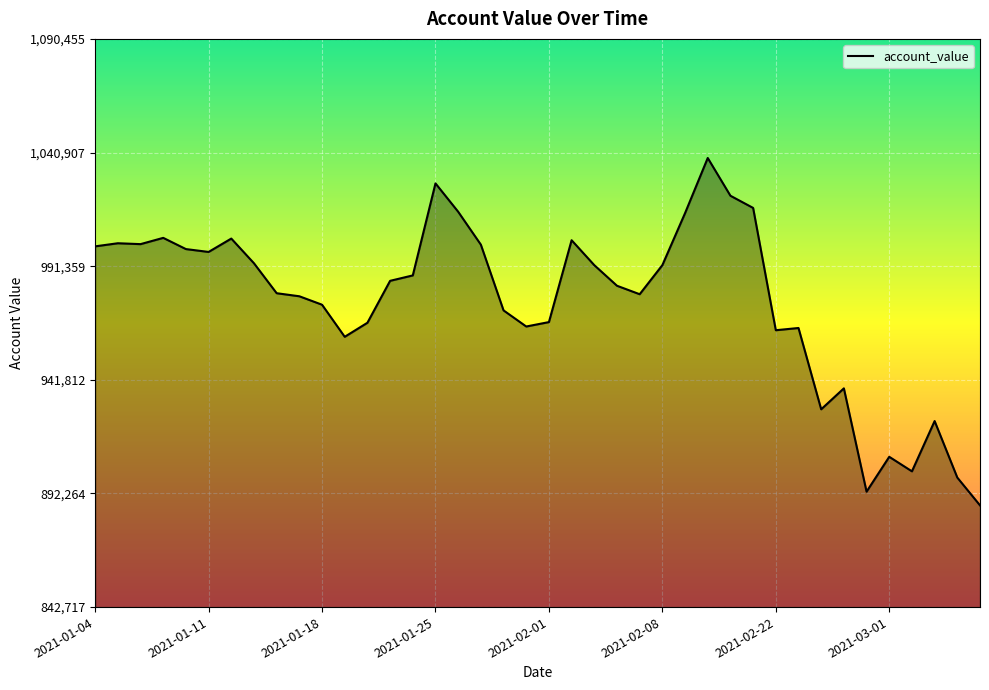

What is the minimum value shown in the chart?

887070.9